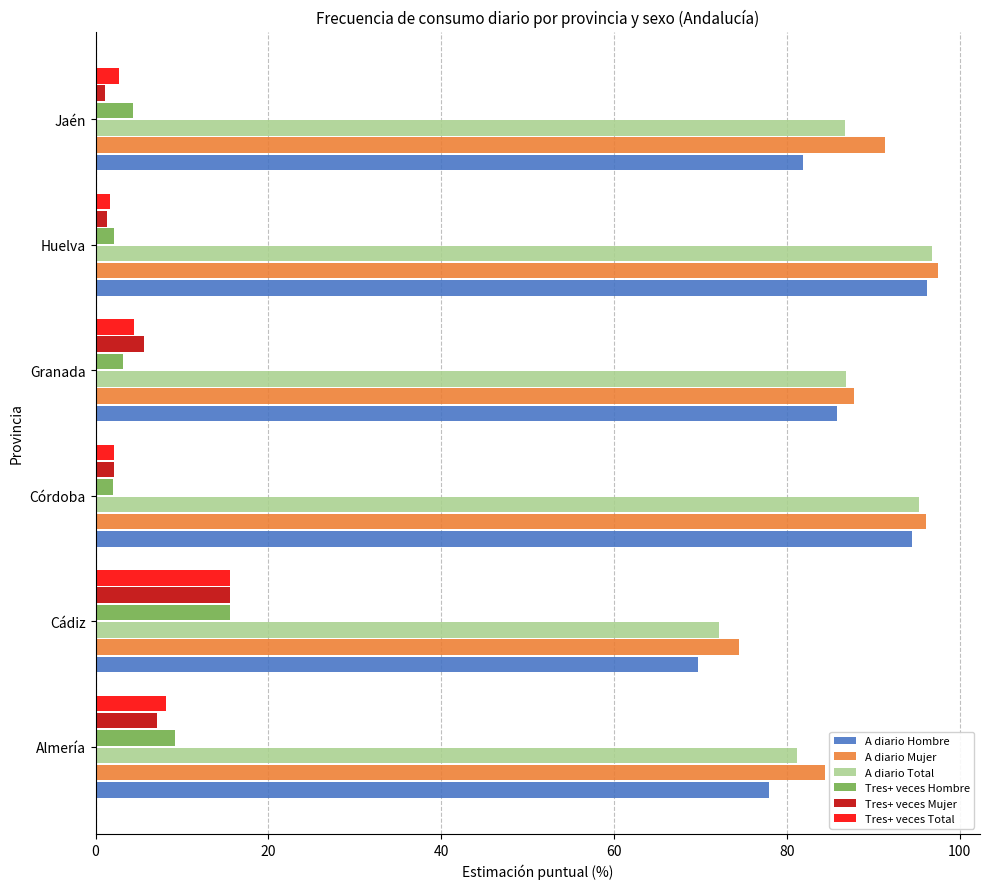

What are all the series names shown in the legend?

A diario Hombre, A diario Mujer, A diario Total, Tres+ veces Hombre, Tres+ veces Mujer, Tres+ veces Total